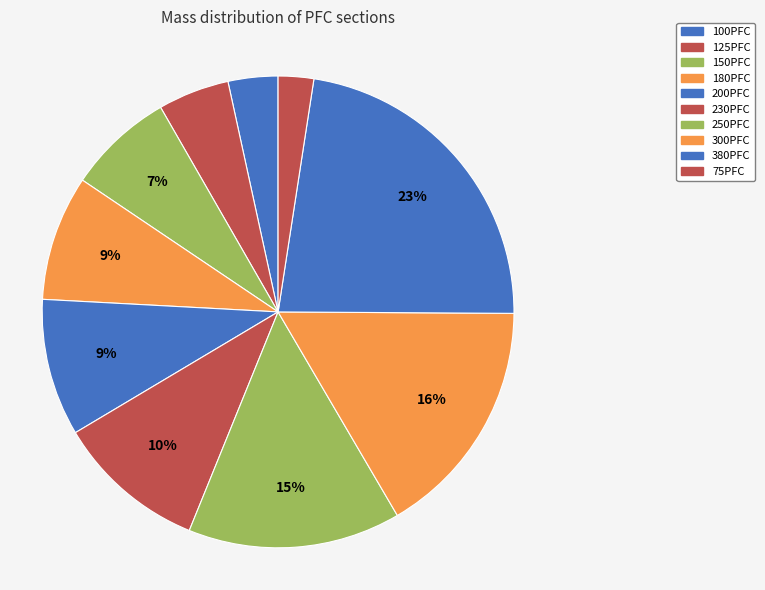

Count the number of slices in the pie.

10